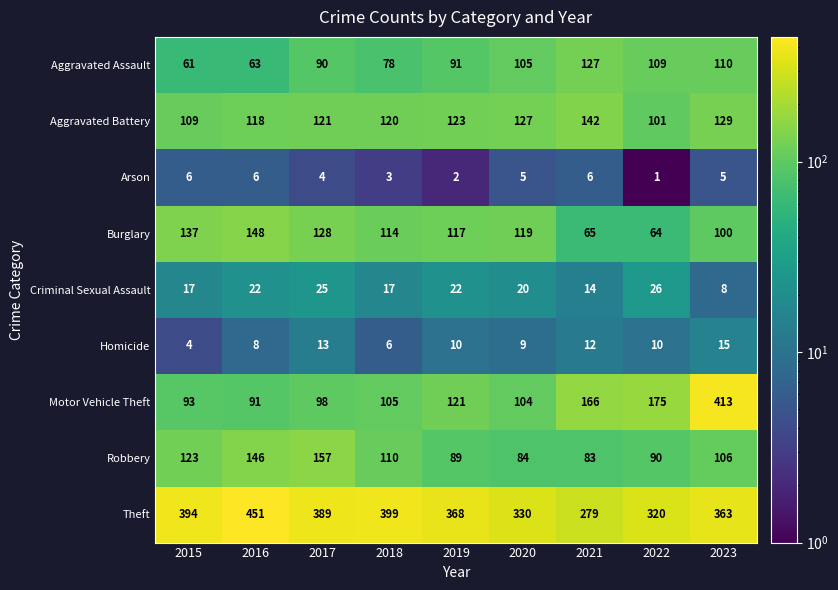

What is the approximate value of Robbery at 2017, to the nearest 5?

155